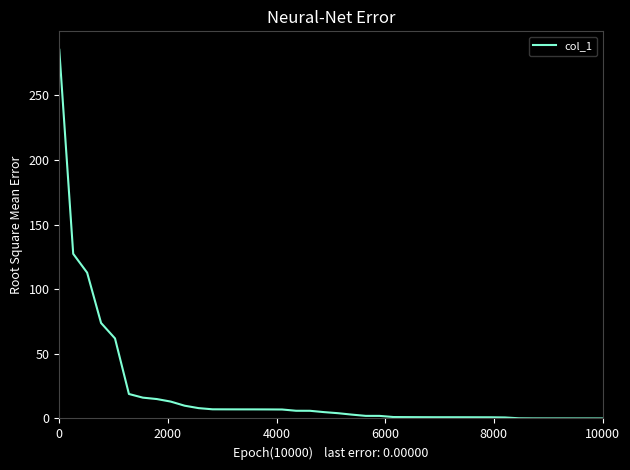

What is the maximum value shown in the chart?

285.2